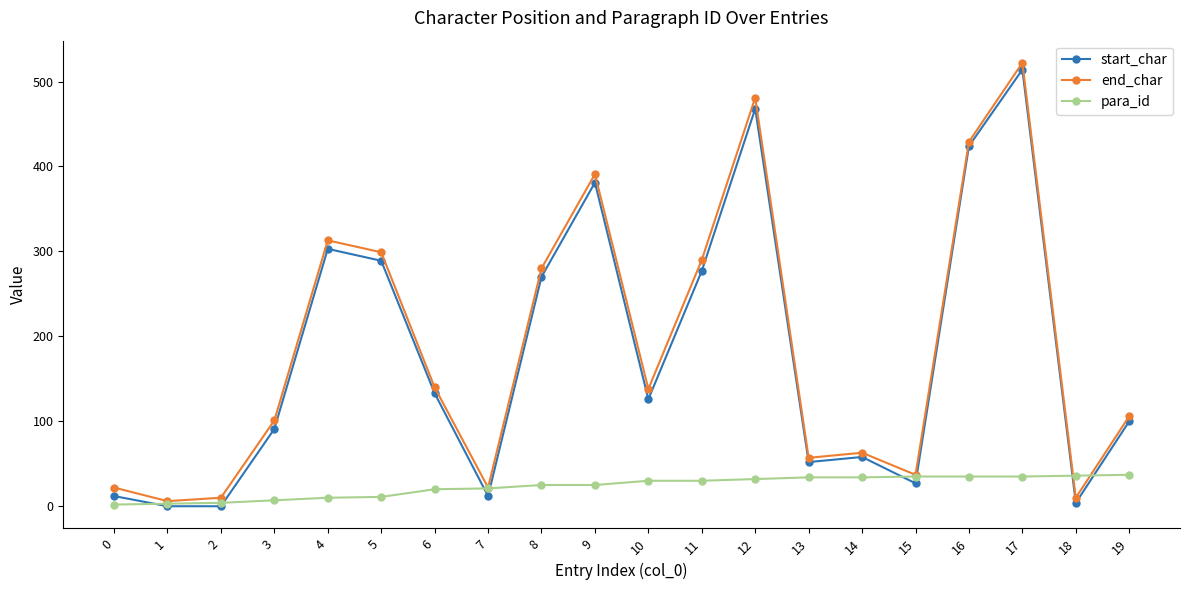

At which category is the sum across all series the highest?

17